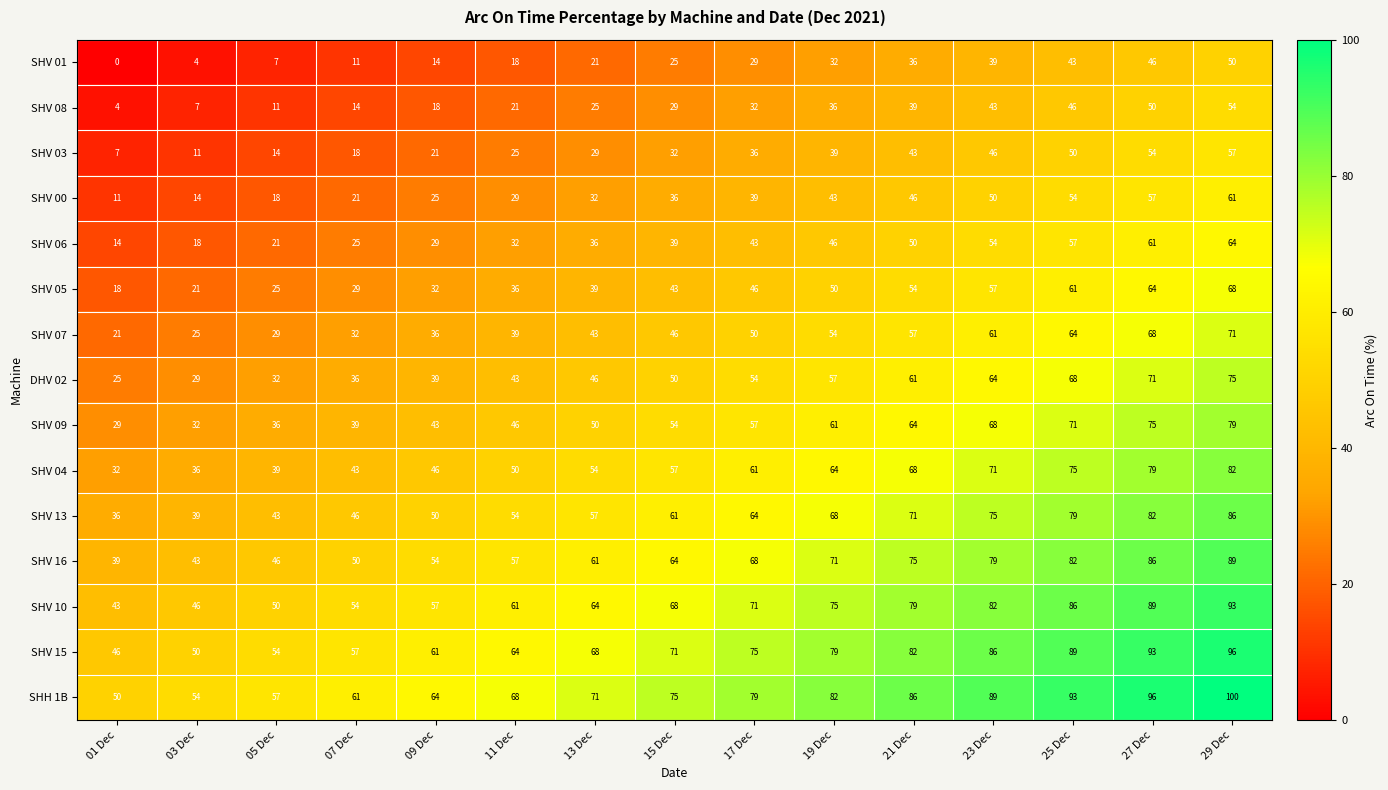

What is the spread (max minus min) of values at 09 Dec?

50